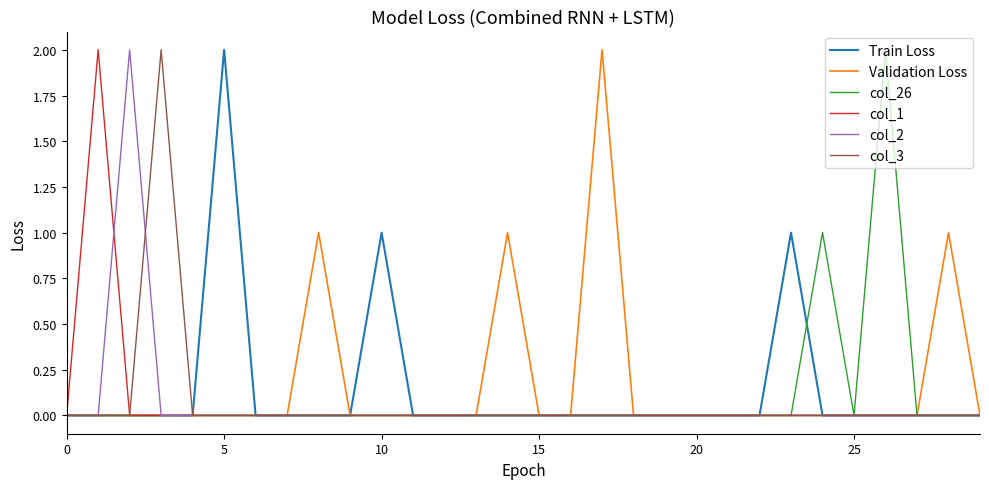

Count the number of data series in this chart.

6